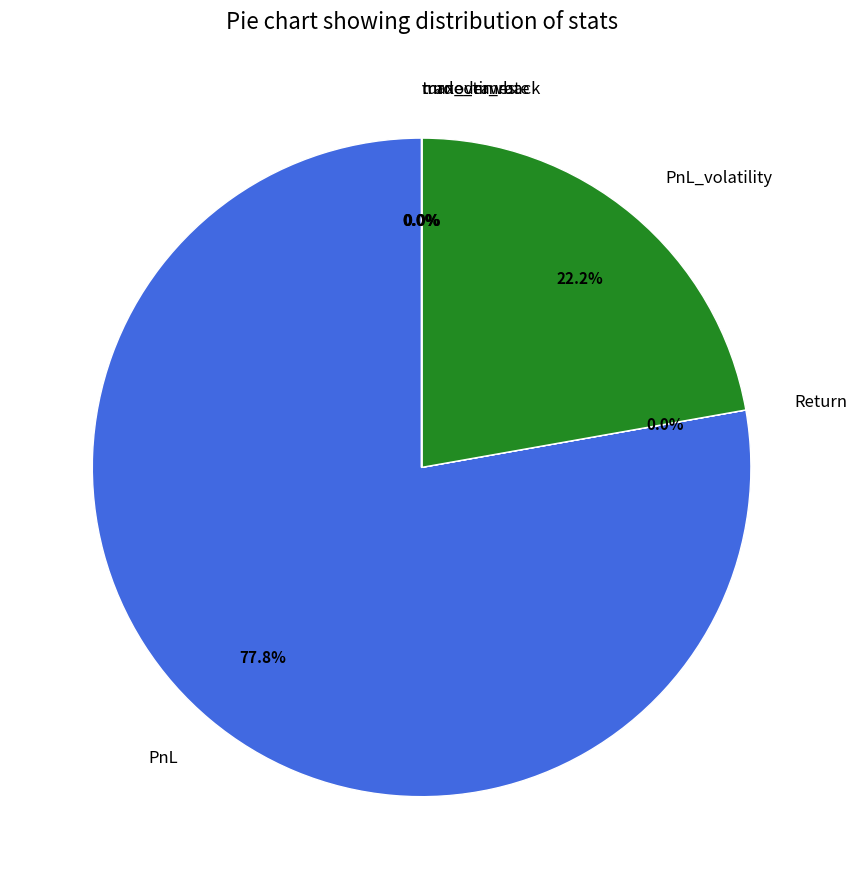

What percentage is the PnL_volatility slice, to the nearest percent?

22%